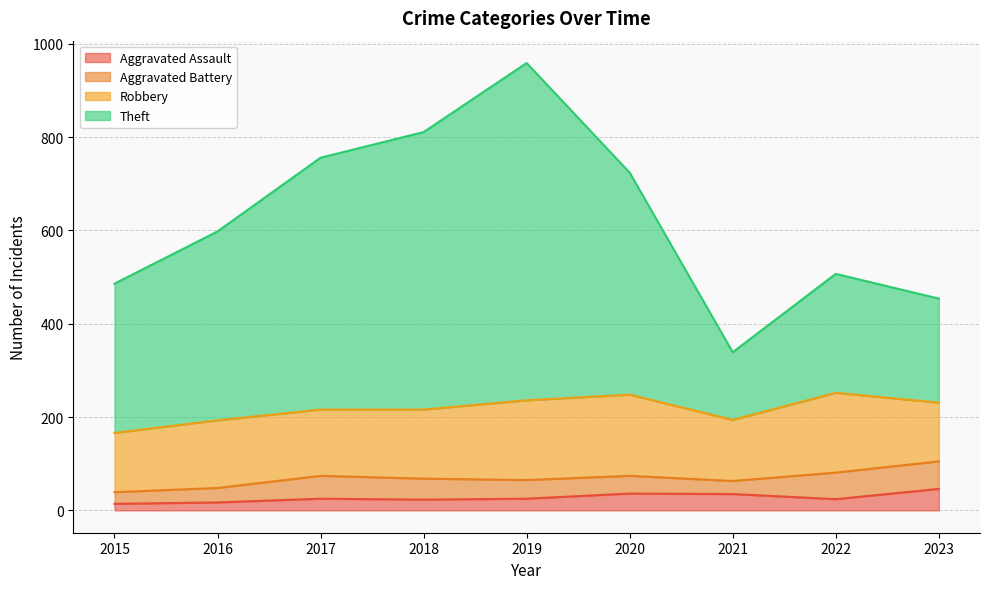

Which series has the largest total across all categories?

Theft